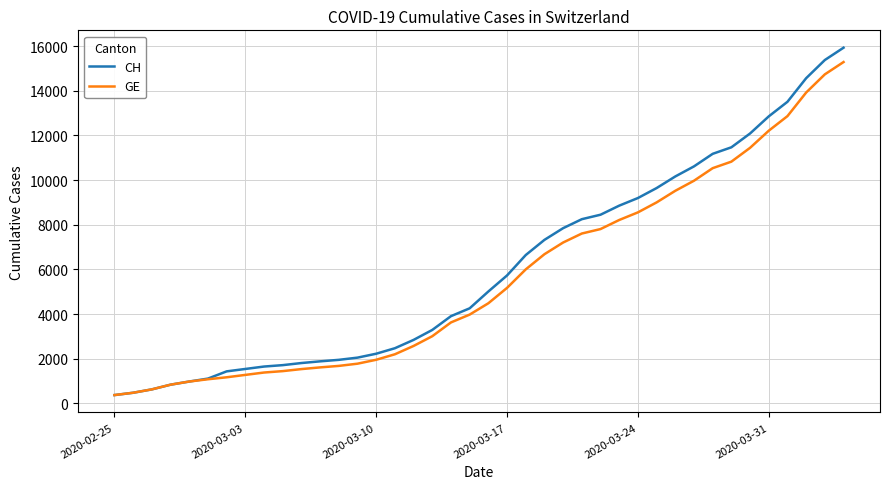

How many values in the CH series are below 5012?

20